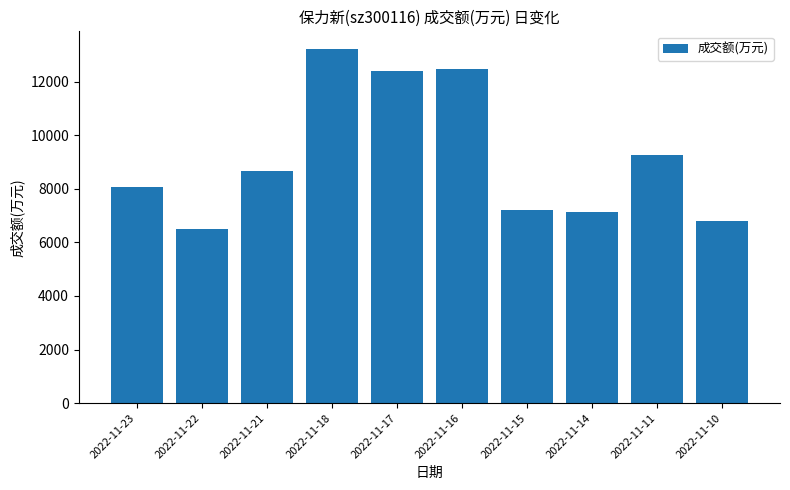

What is the approximate value at 2022-11-15?

7193